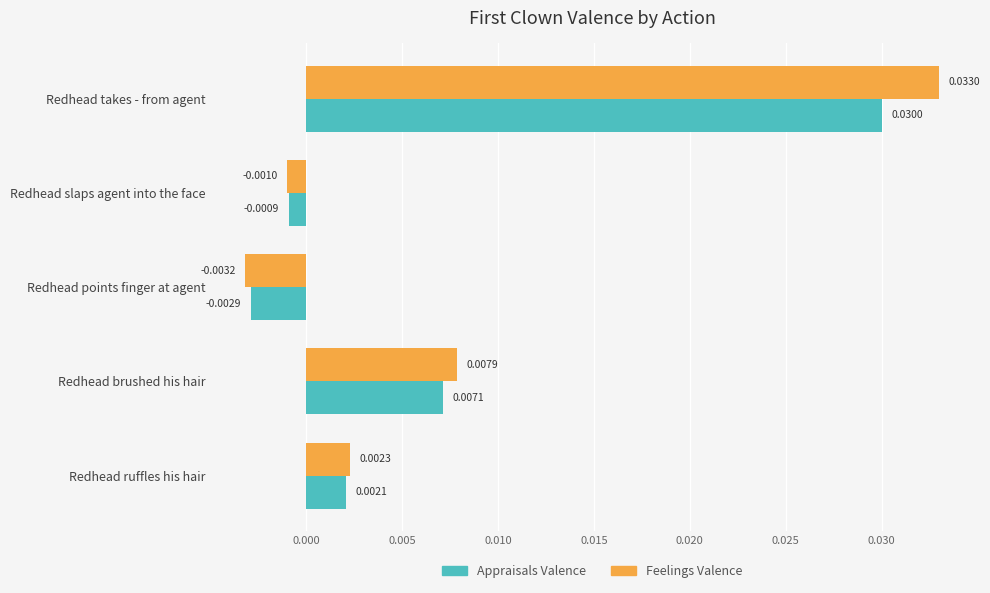

At which category is the sum across all series the highest?

Redhead takes - from agent